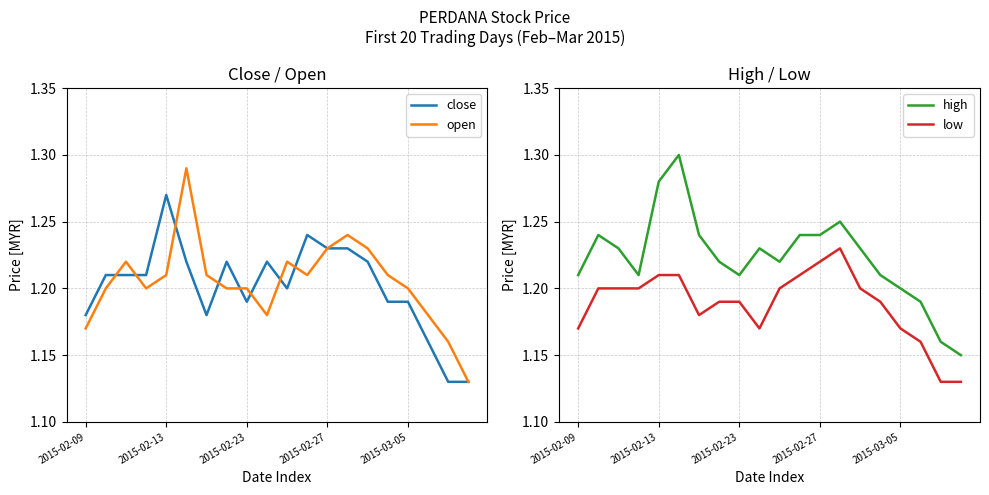

Which category has the lowest value across all series?

18